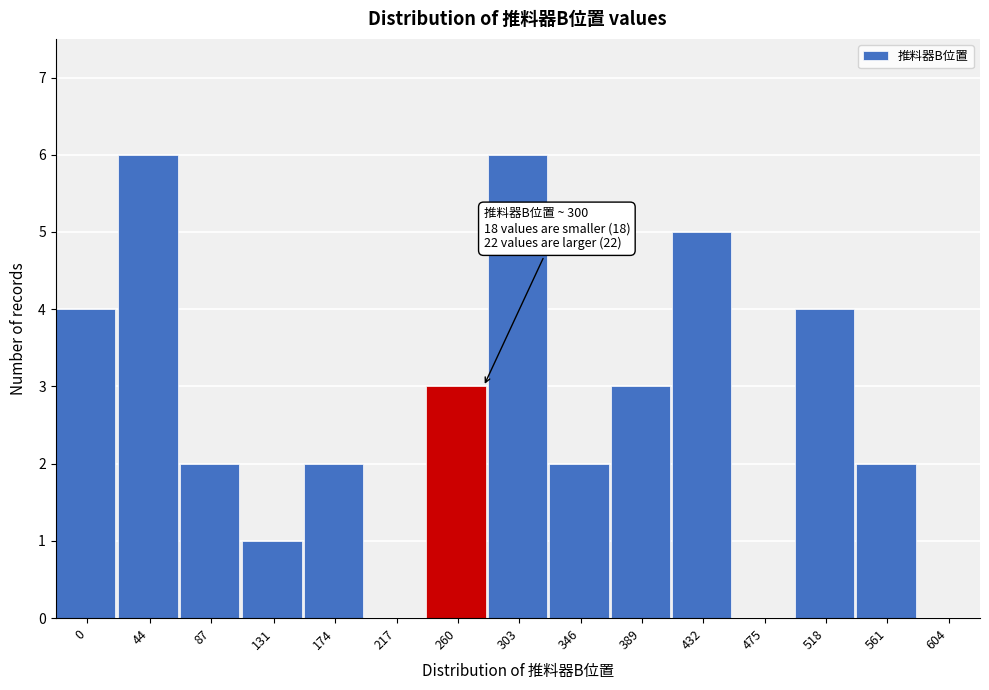

Reading right to left, extract all data points from this chart.

604=0	561=2	518=4	475=0	432=5	389=3	346=2	303=6	260=3	217=0	174=2	131=1	87=2	44=6	0=4